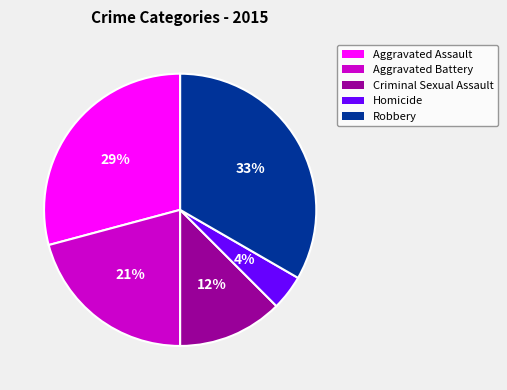

True or false: Criminal Sexual Assault accounts for 19% of the total.

False